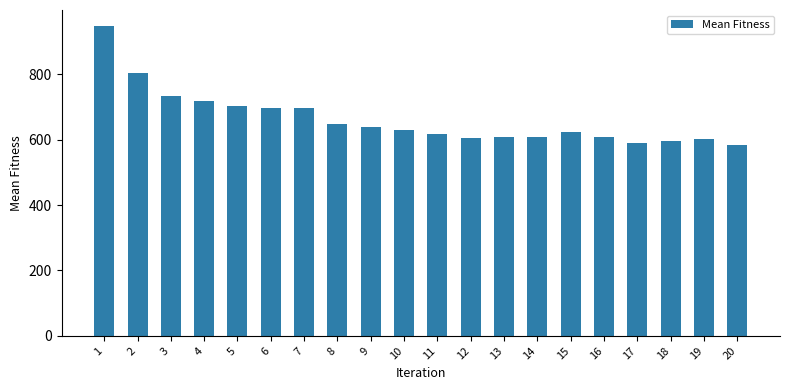

Count the number of categories in the chart.

20